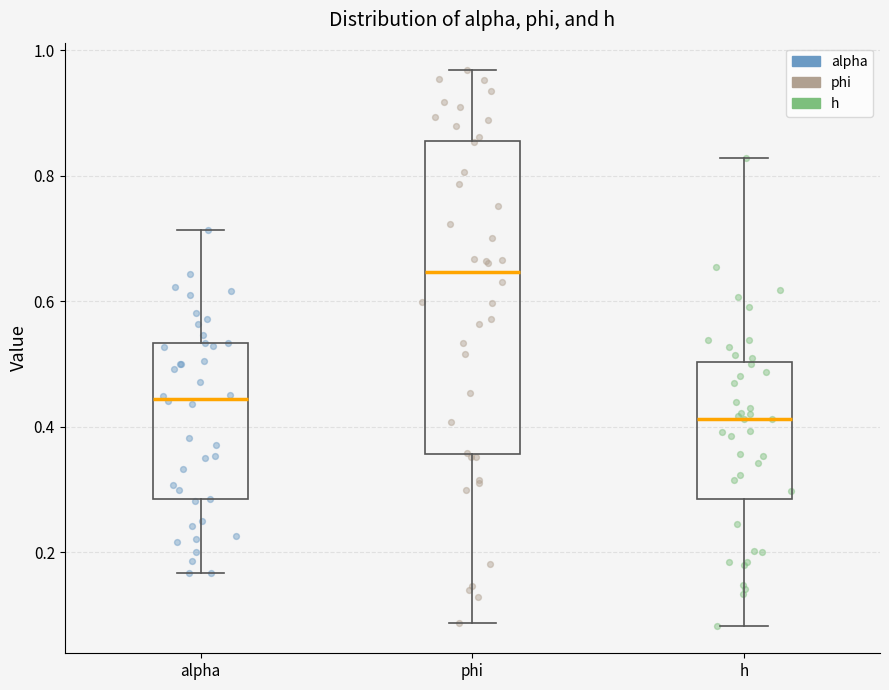

Which box's median line is the highest?

phi